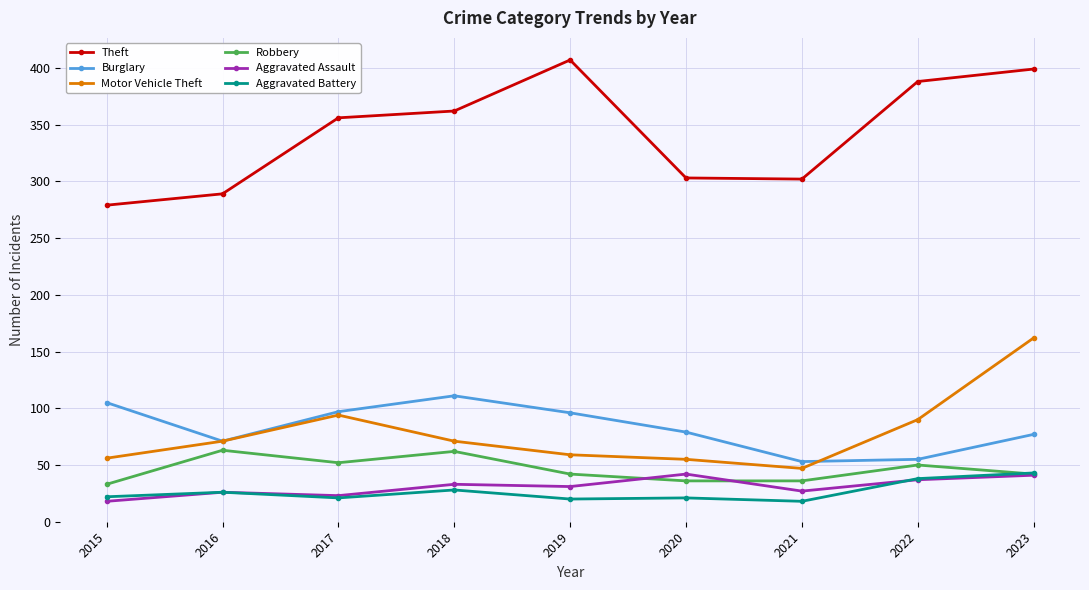

Does the chart have visible grid lines?

Yes